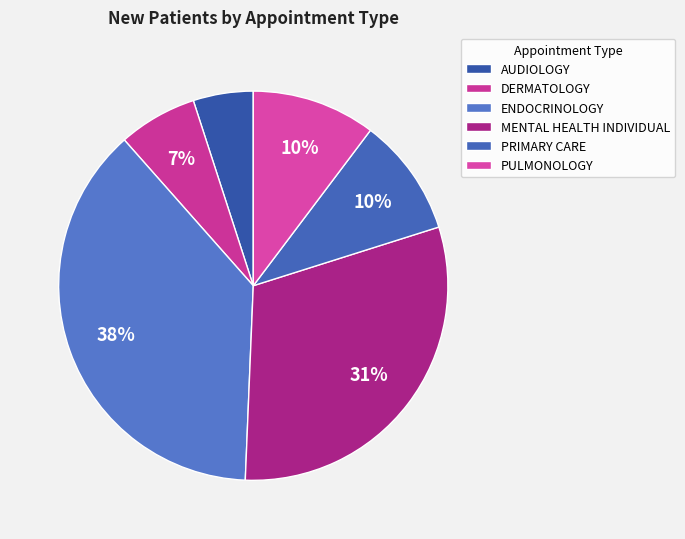

To the nearest percent, what percentage of the pie is PULMONOLOGY?

10%